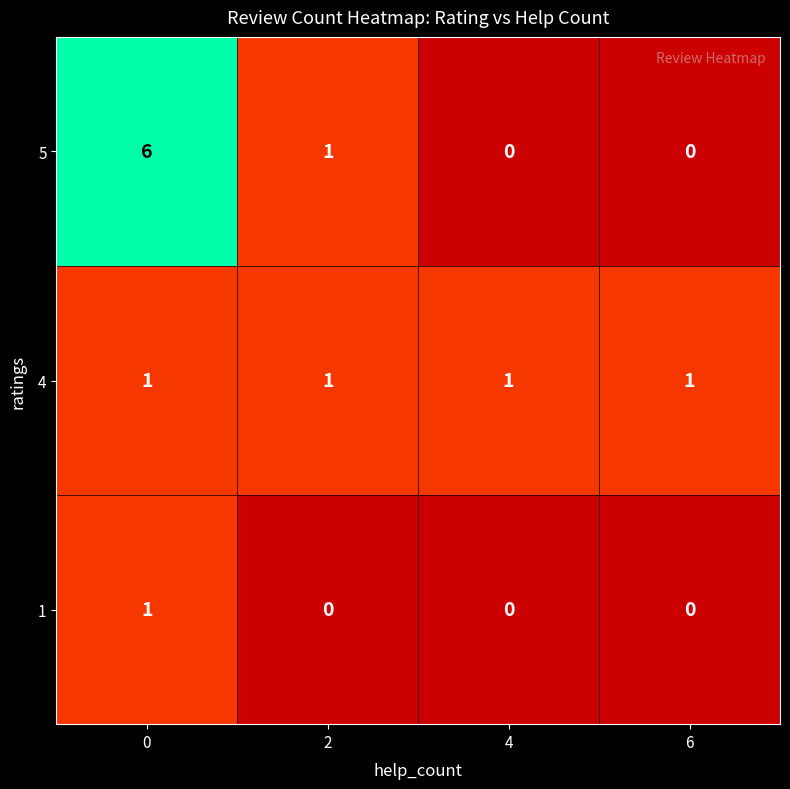

Count the number of data series in this chart.

3